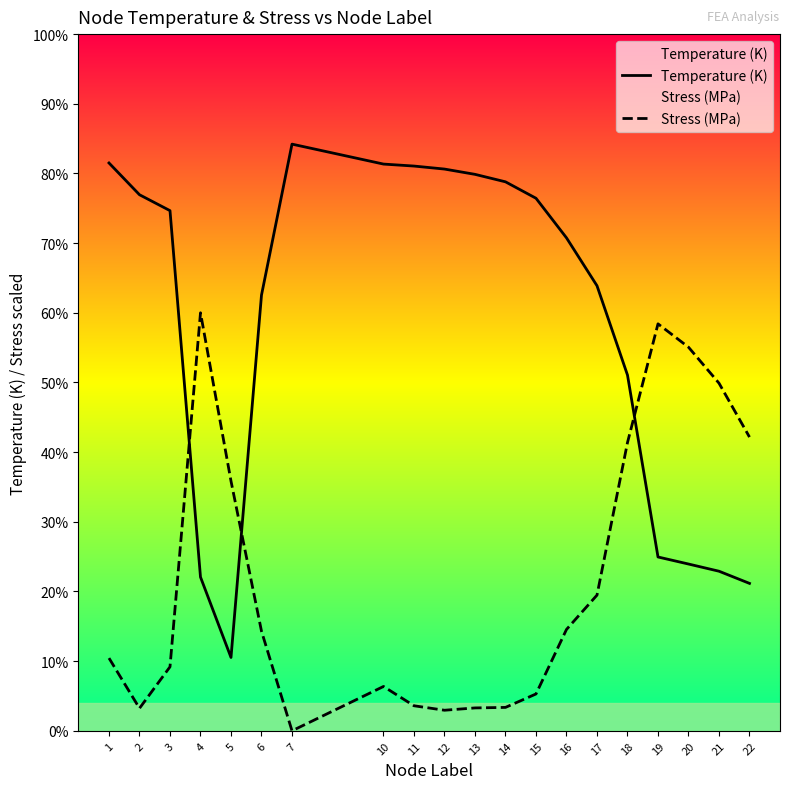

What is the approximate value of Stress (MPa) at 11?

555.9